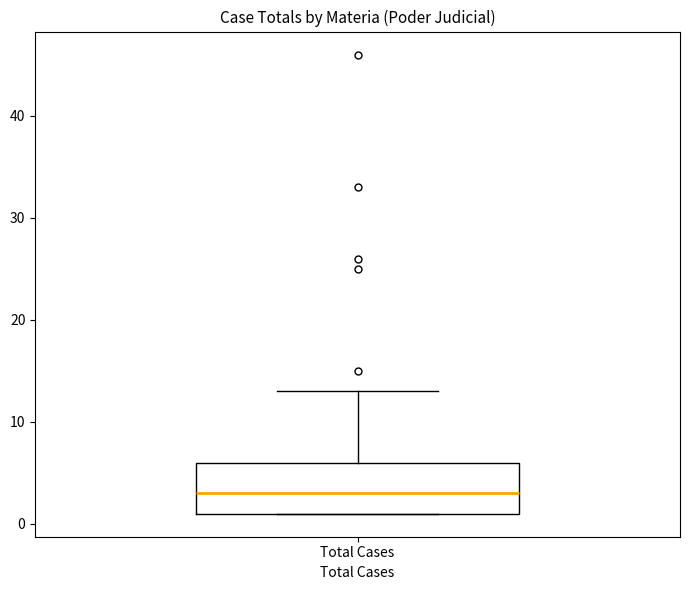

Transcribe this box plot: give where the median line is, the range the box spans, and where the two whiskers end, as read against the y-axis. The values are not printed on the chart, so give them approximately, as read against the axis.

median 3, box 1 to 6, whiskers 1 to 13